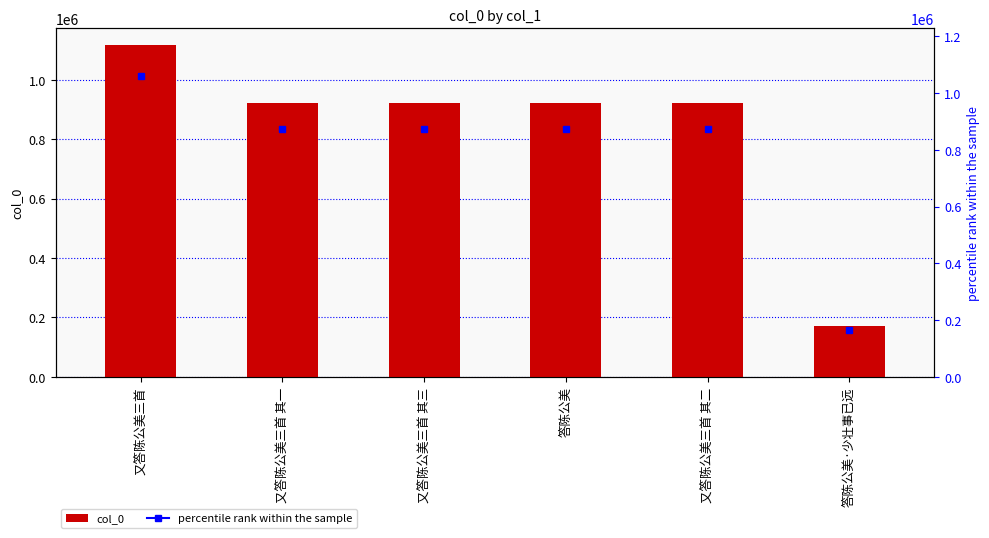

What is the difference between the maximum and minimum values?

944576